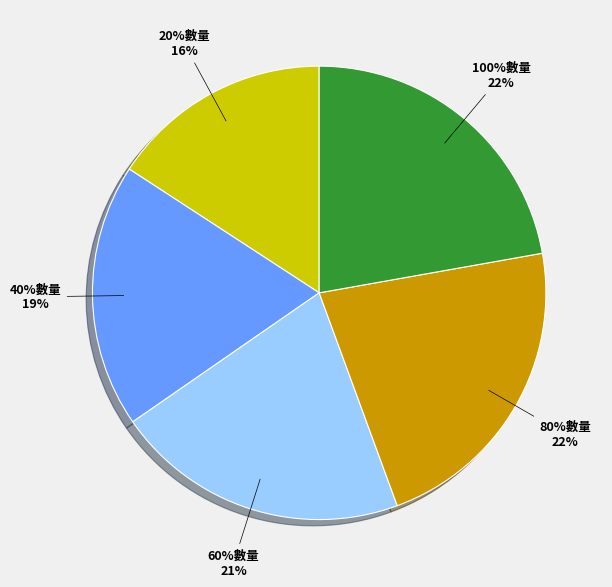

How many segments does this pie chart have?

5